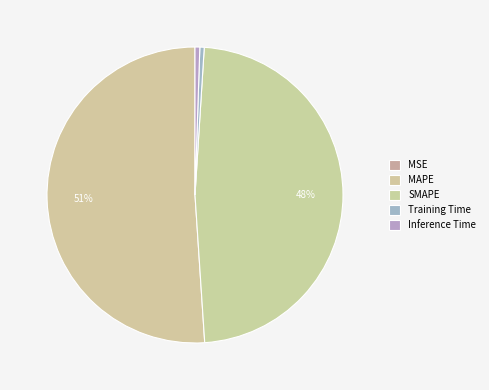

To the nearest percent, what is the combined percentage of Inference Time and SMAPE?

48%